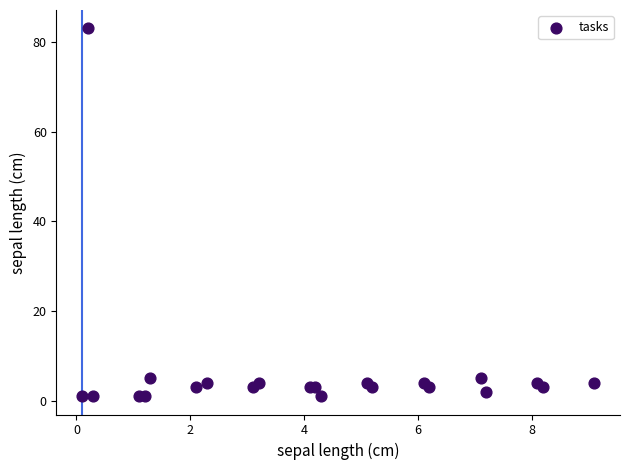

What is the range of Y values (max minus min)?

82